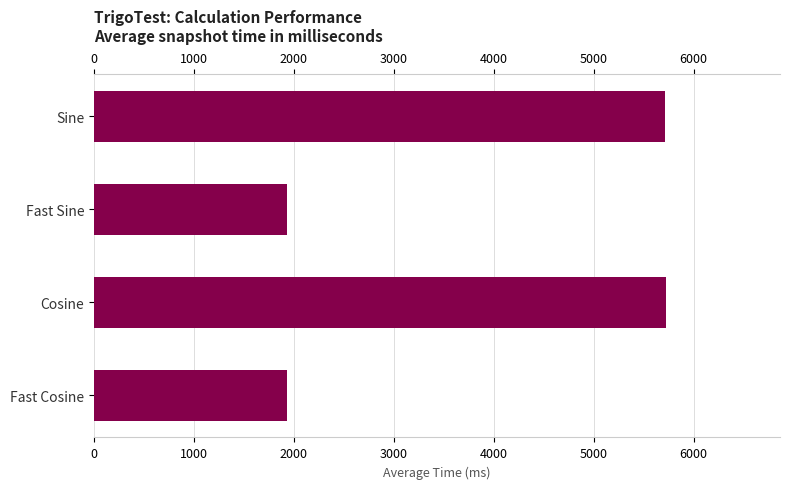

Approximately how many times larger is the value at Sine compared to Fast Cosine?

3.0